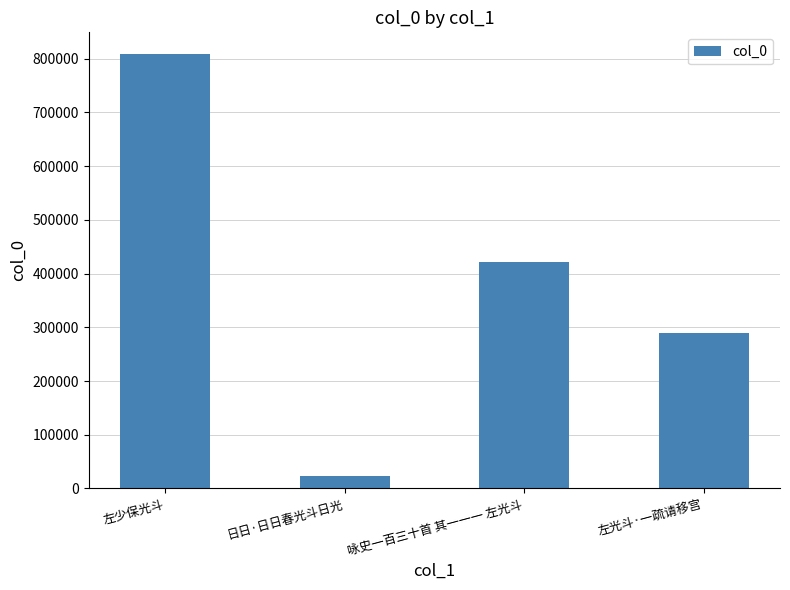

What is the difference between the values at 左少保光斗 and 日日·日日春光斗日光?

784568